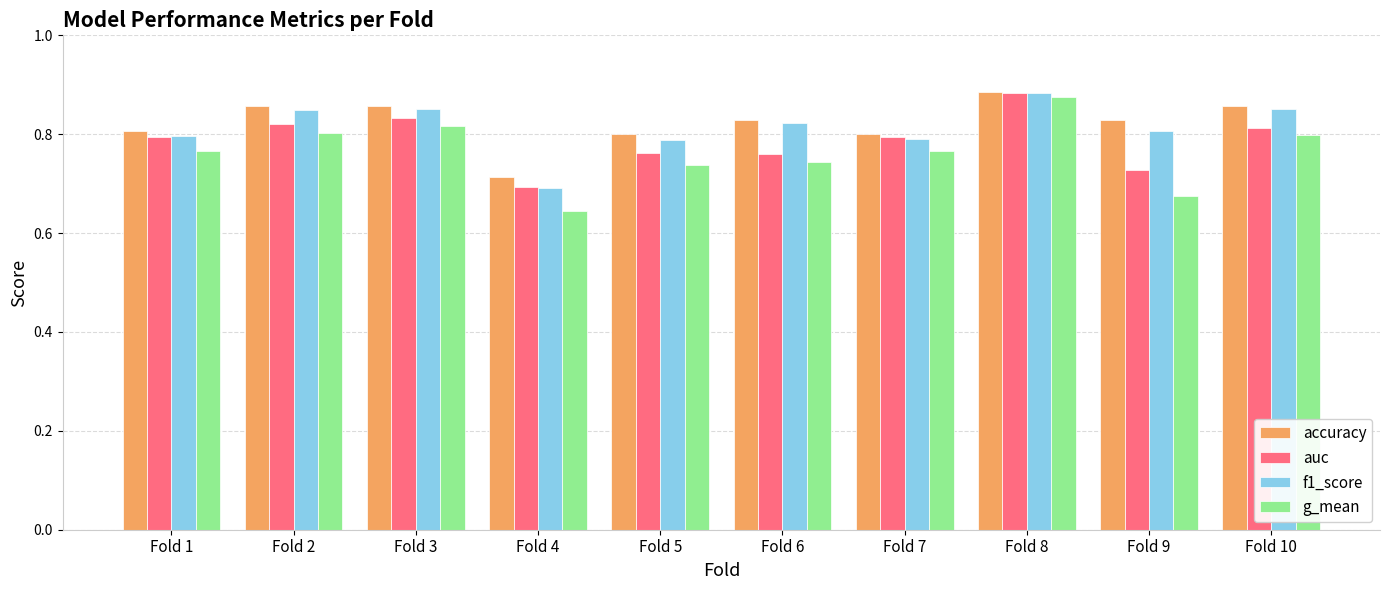

What is the sum of the accuracy values at Fold 2 and Fold 9?

1.7